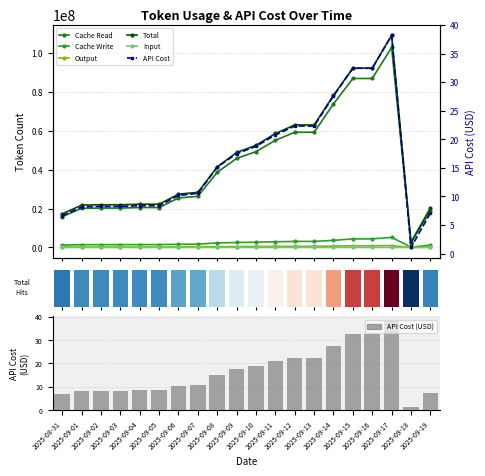

What position from the left is 2025-09-12?

13